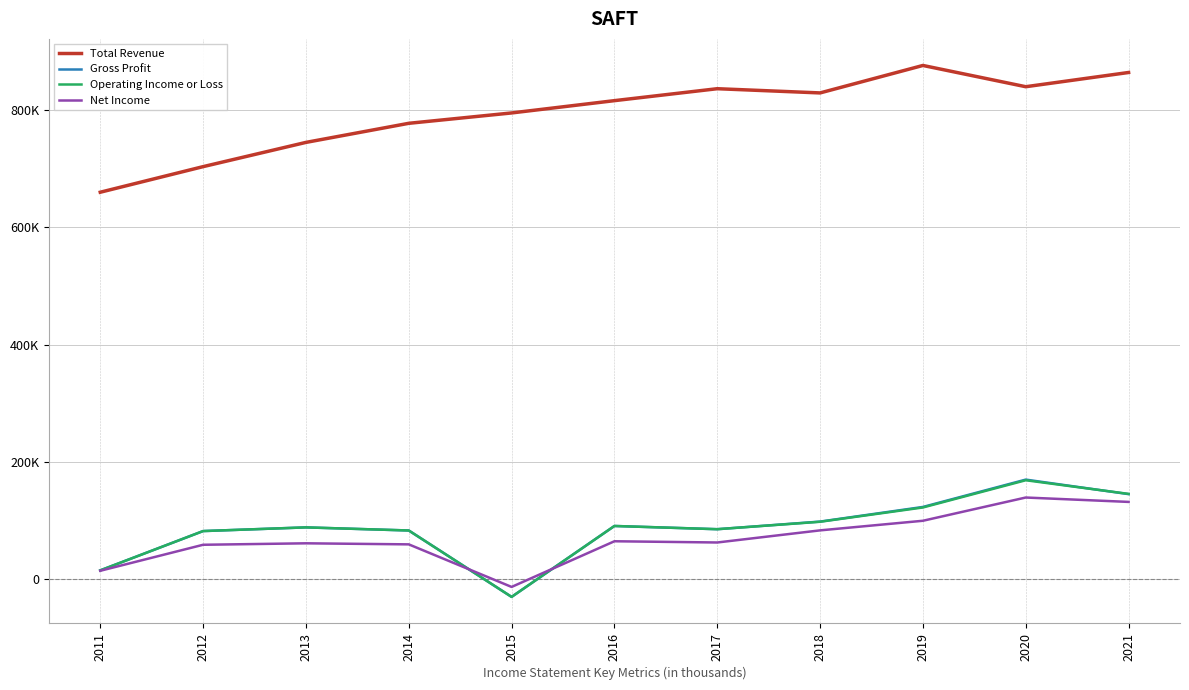

What is the sum of all Operating Income or Loss values?

942700